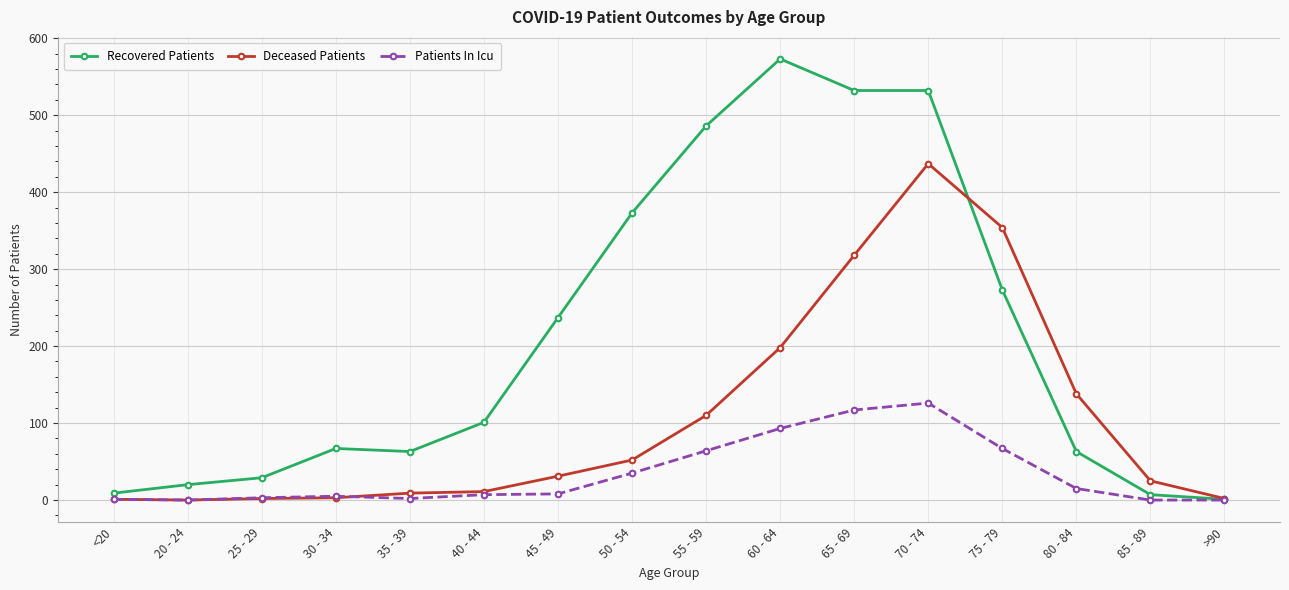

True or false: Recovered Patients has more than 0 interior local peaks.

True